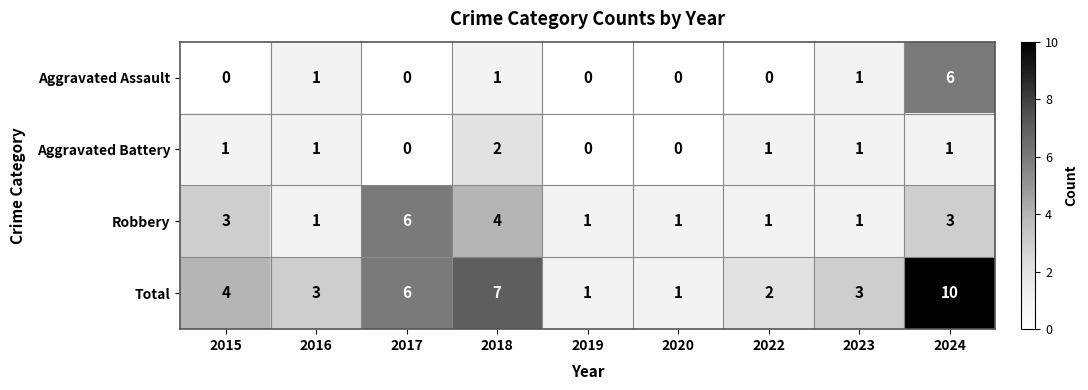

Count the Aggravated Assault values in the range 0 to 1.

8